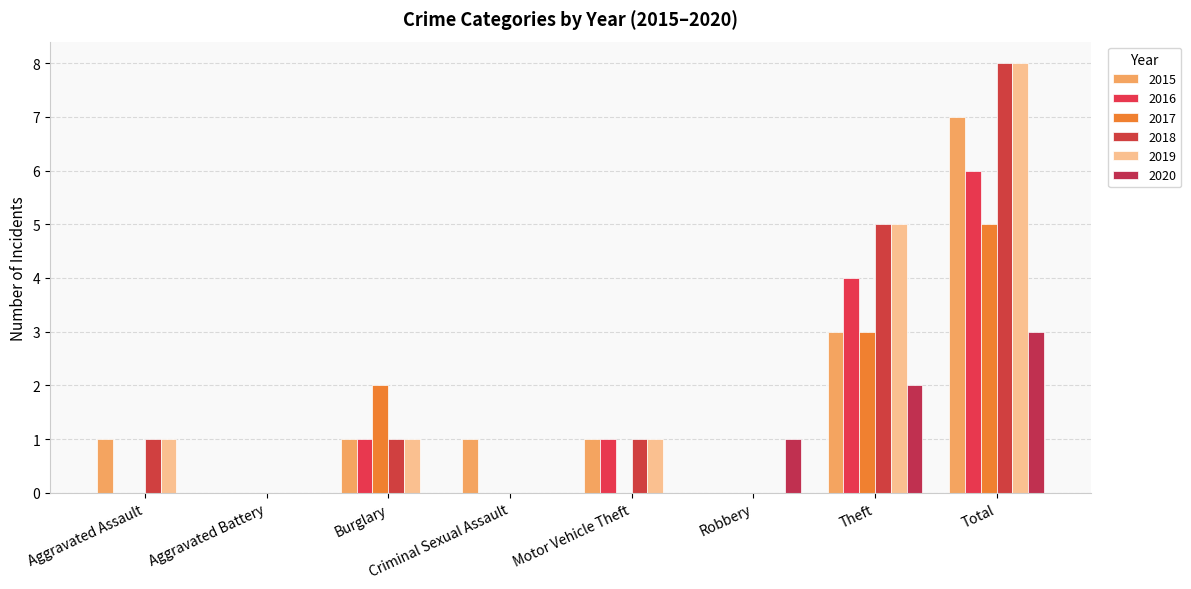

The value of 2018 at Total is 14. True or false?

False